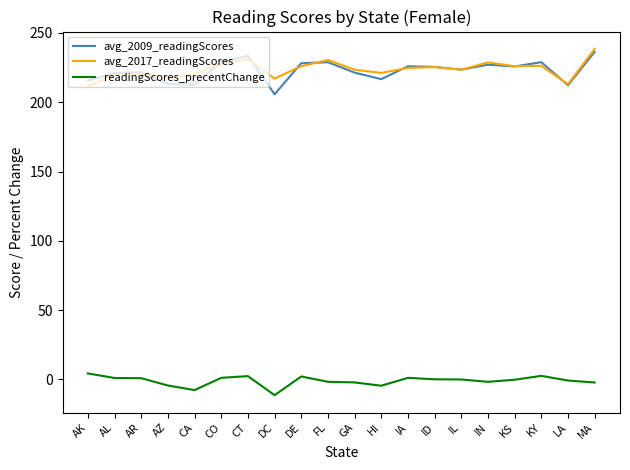

The avg_2009_readingScores series shows 108.9 at AK. True or false?

False